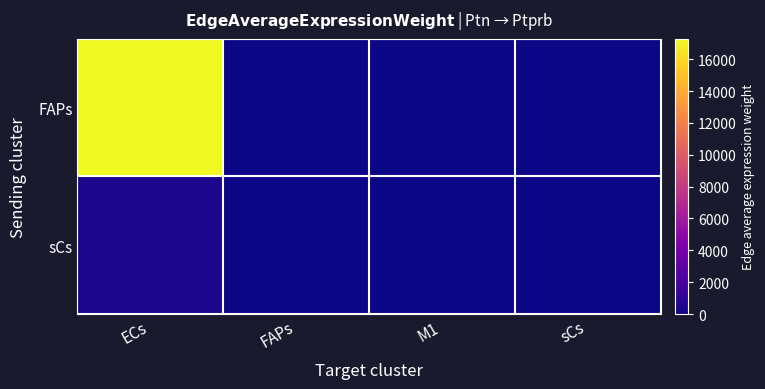

List the series in order of their overall mean, lowest first.

sCs, FAPs